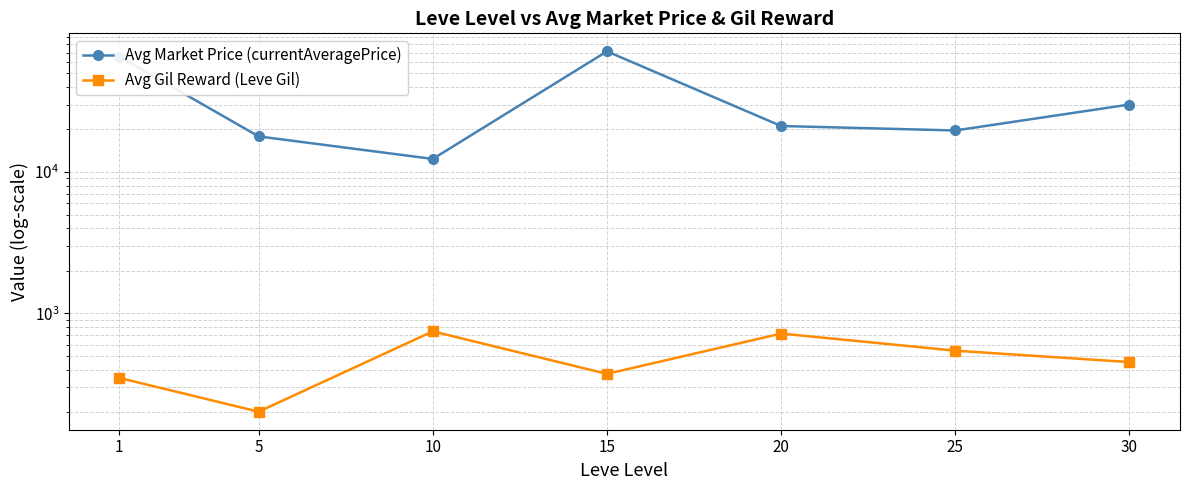

Read the Avg Market Price (currentAveragePrice) value at 15.

71374.5